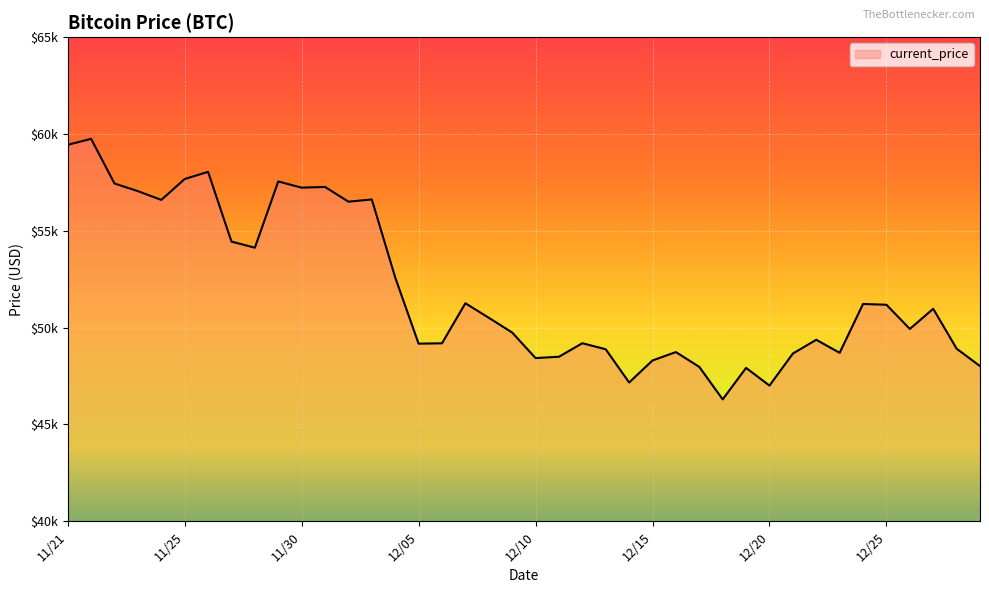

How many points are higher than both their immediate neighbors (excluding endpoints)?

12